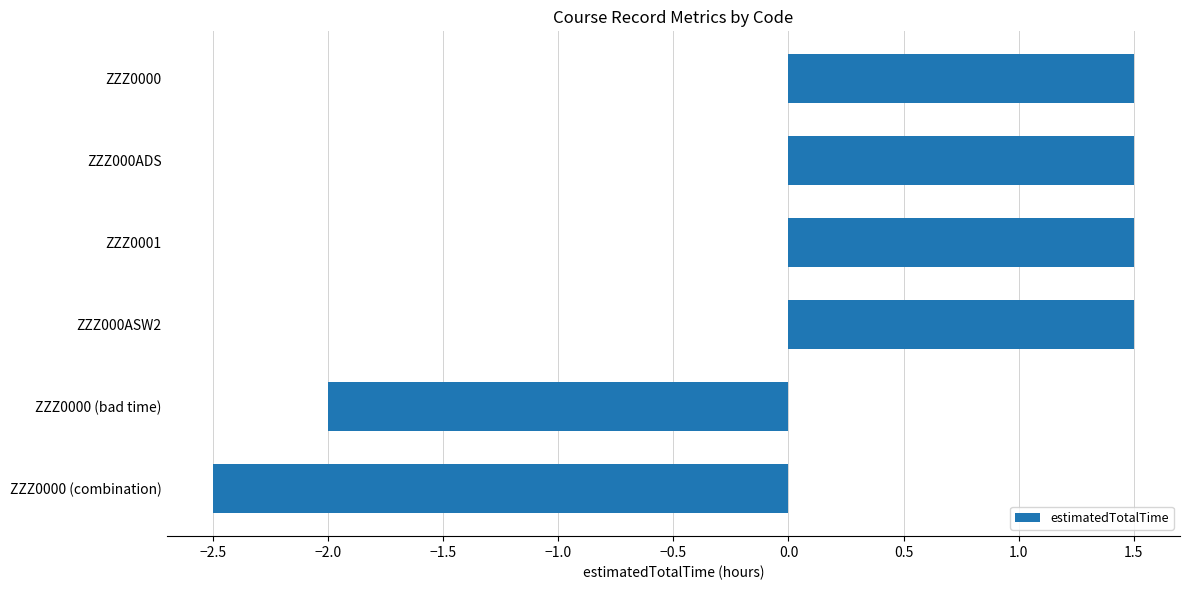

What is the difference between the maximum and second lowest values?

3.5